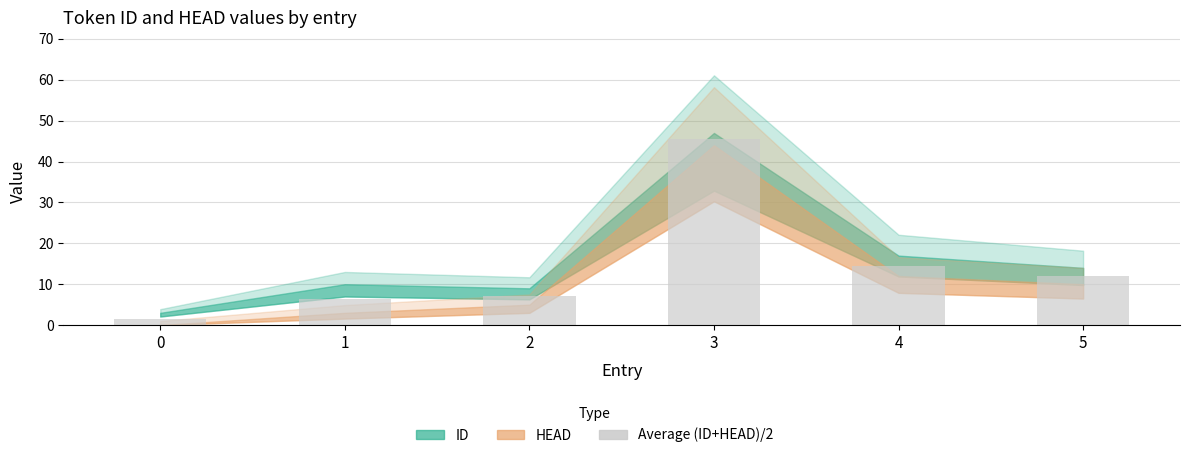

What is the difference between the second highest and minimum values?

13.0